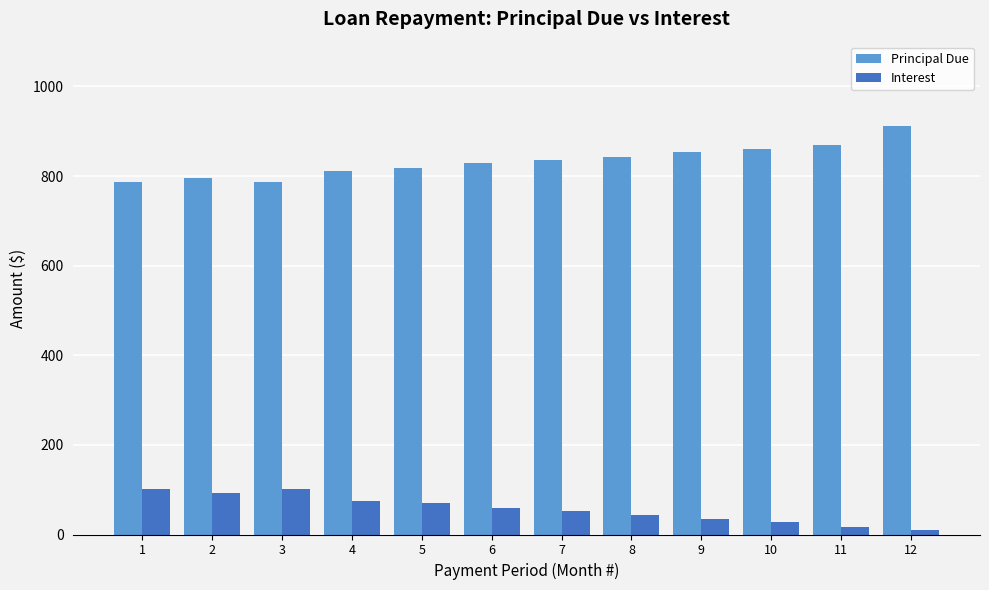

Is the value of Interest at 7 greater than the value of Principal Due at 7?

No